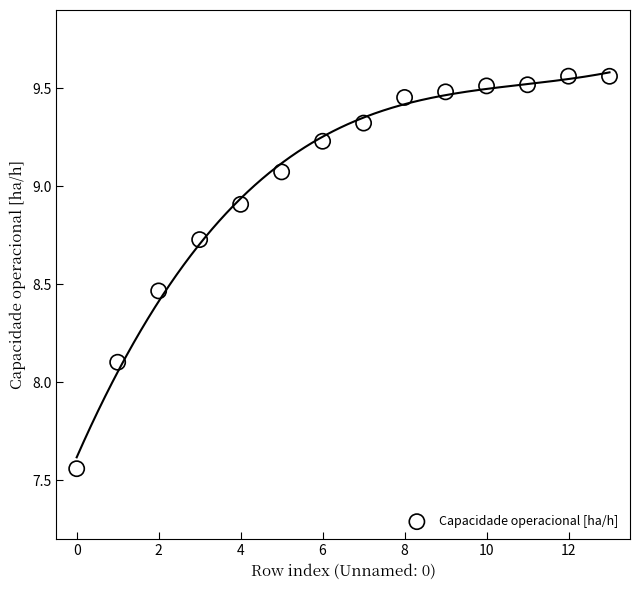

What Y value in the scatter plot is closest to 8?

8.1